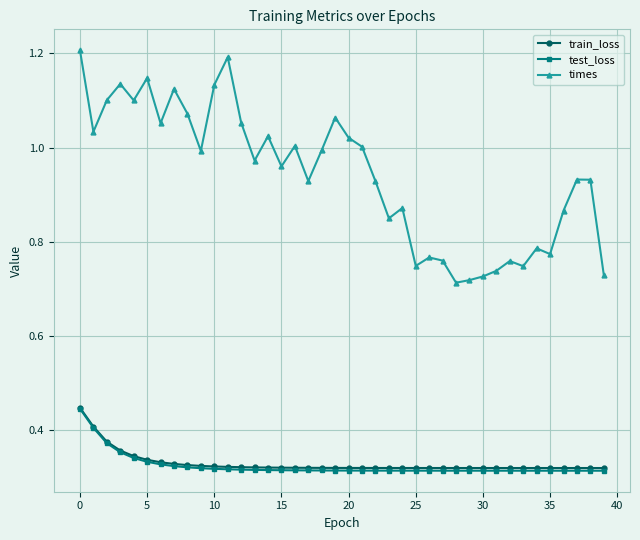

Which series has the largest total across all categories?

times